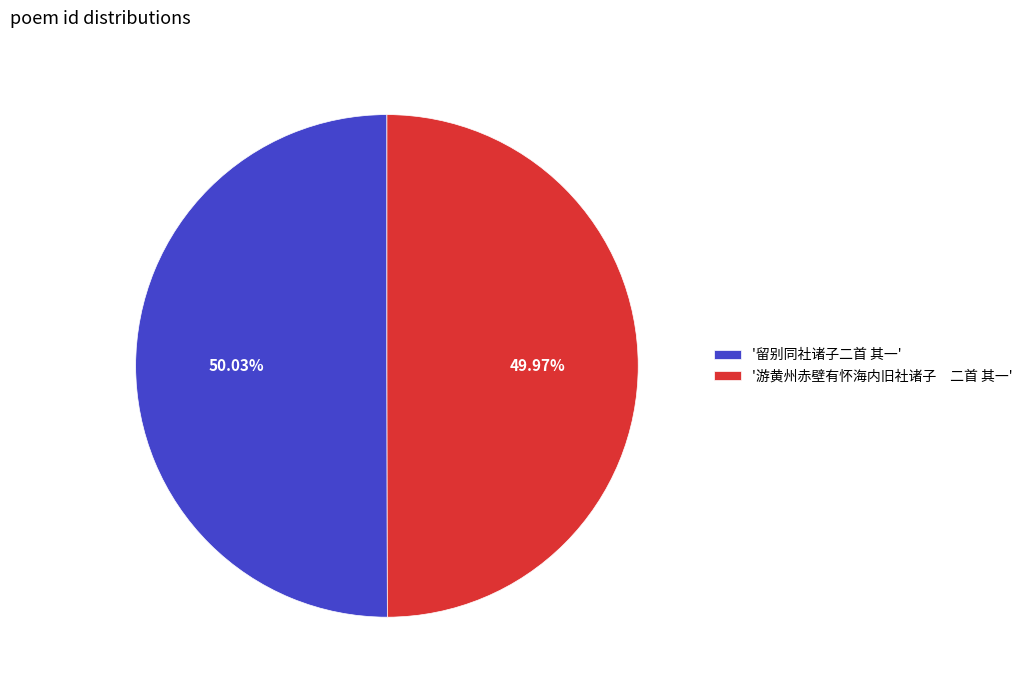

Is there a majority slice in this chart?

Yes